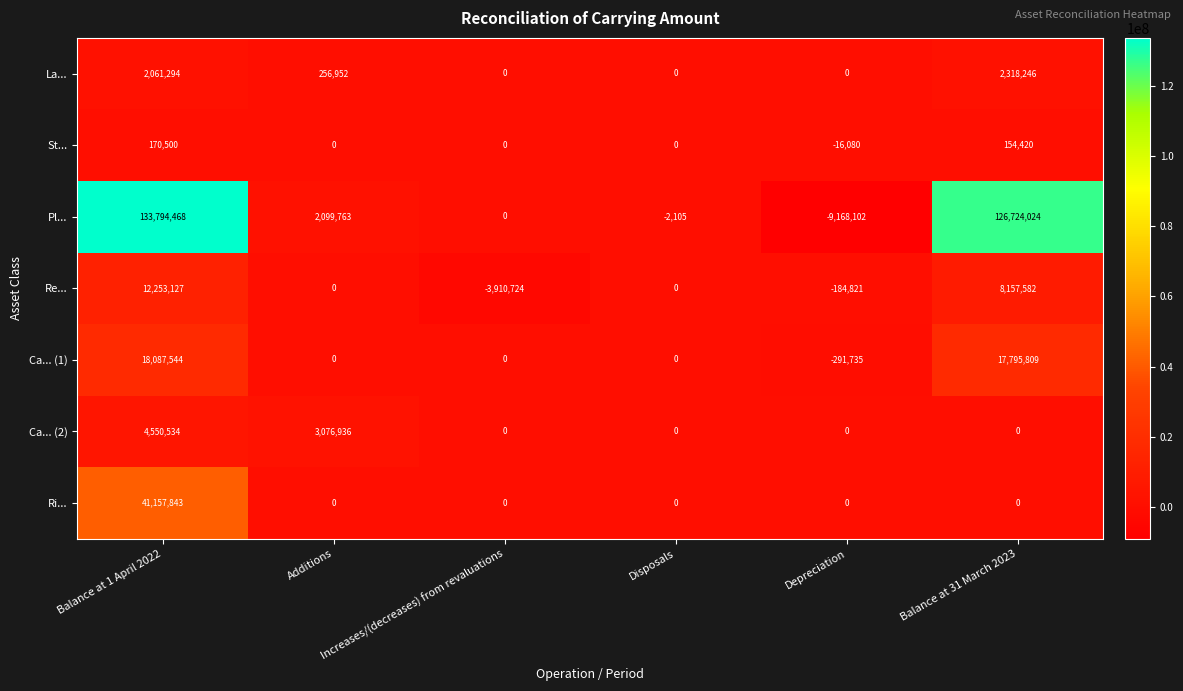

Which series has the largest range (max minus min)?

Pl...